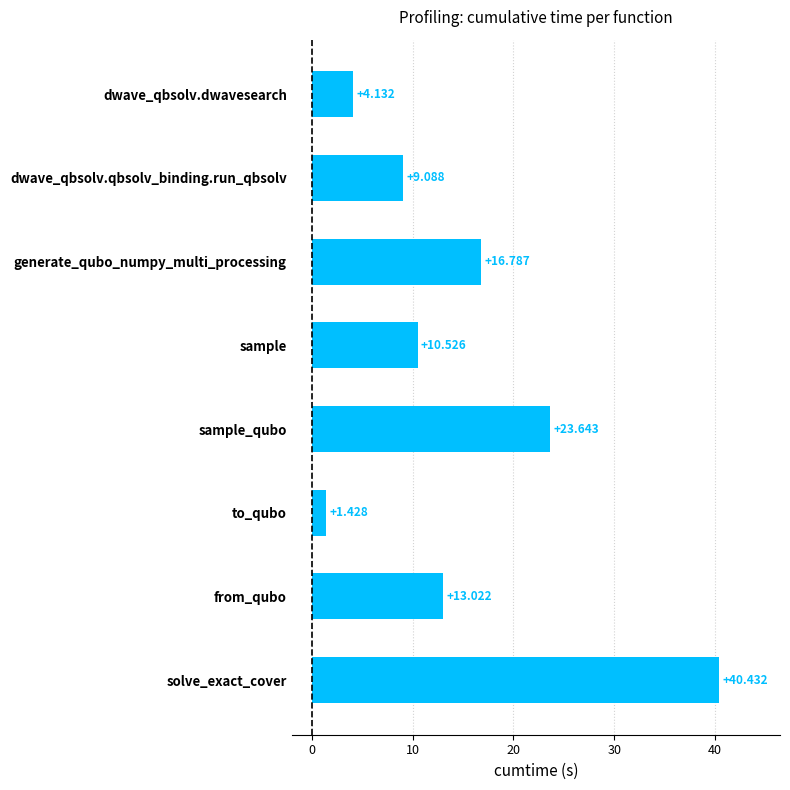

Between sample and dwave_qbsolv.qbsolv_binding.run_qbsolv, which is larger?

sample